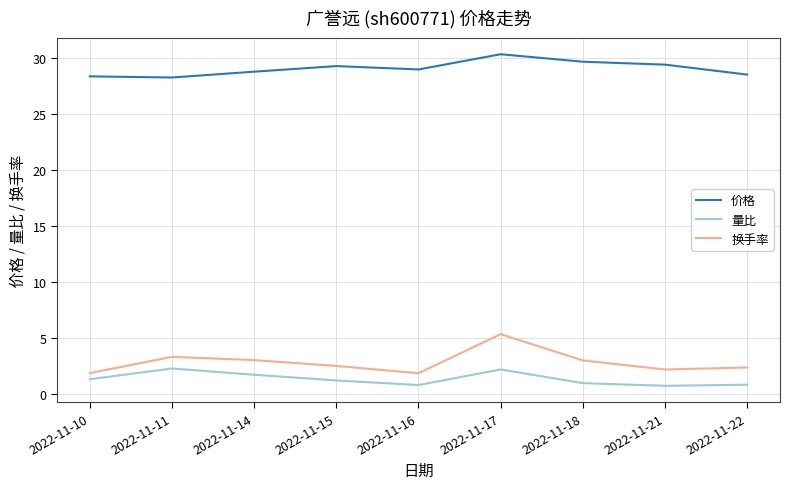

True or false: 量比 and 换手率 cross at least once.

False